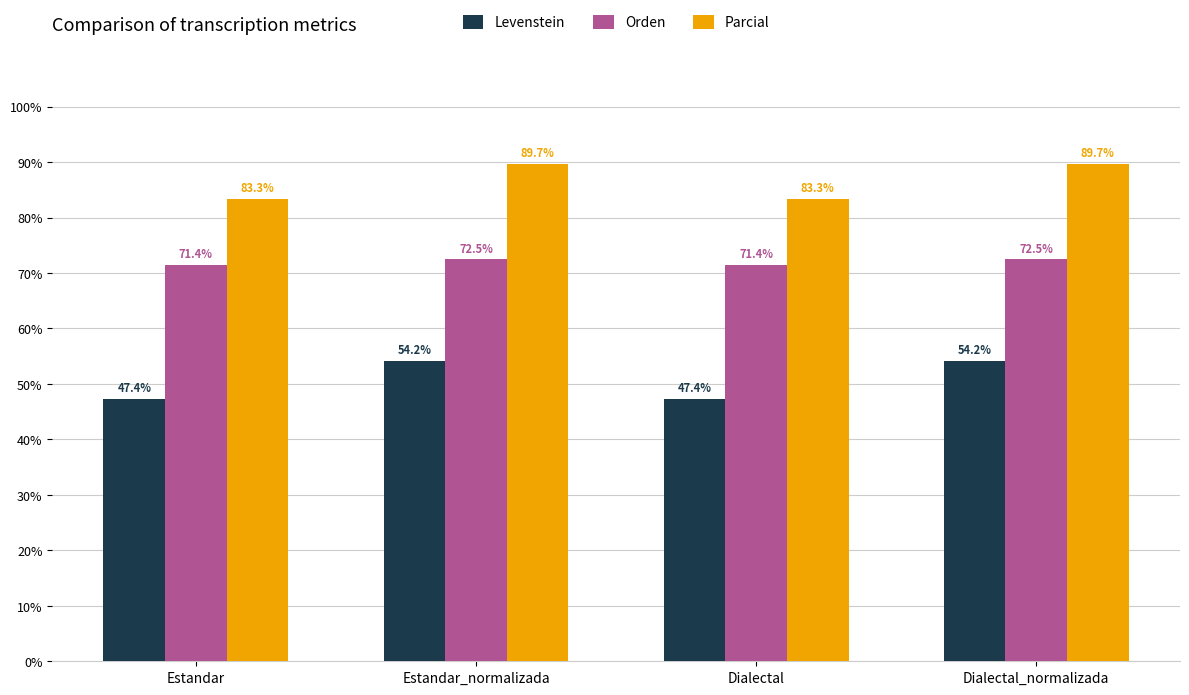

What are all the series names shown in the legend?

Levenstein, Orden, Parcial